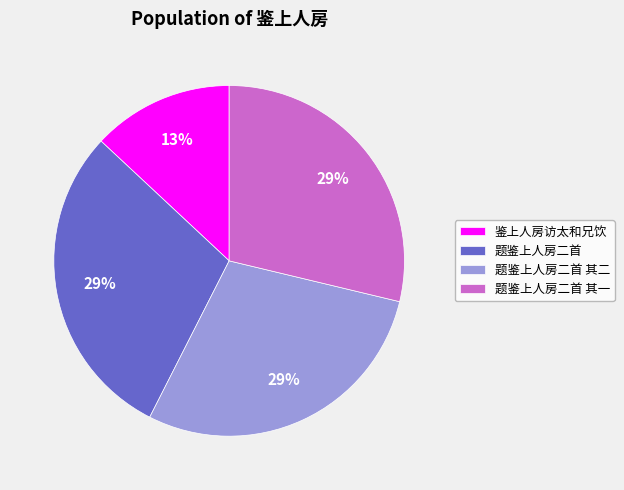

Do 题鉴上人房二首 and 题鉴上人房二首 其一 together represent more than half of the pie?

Yes